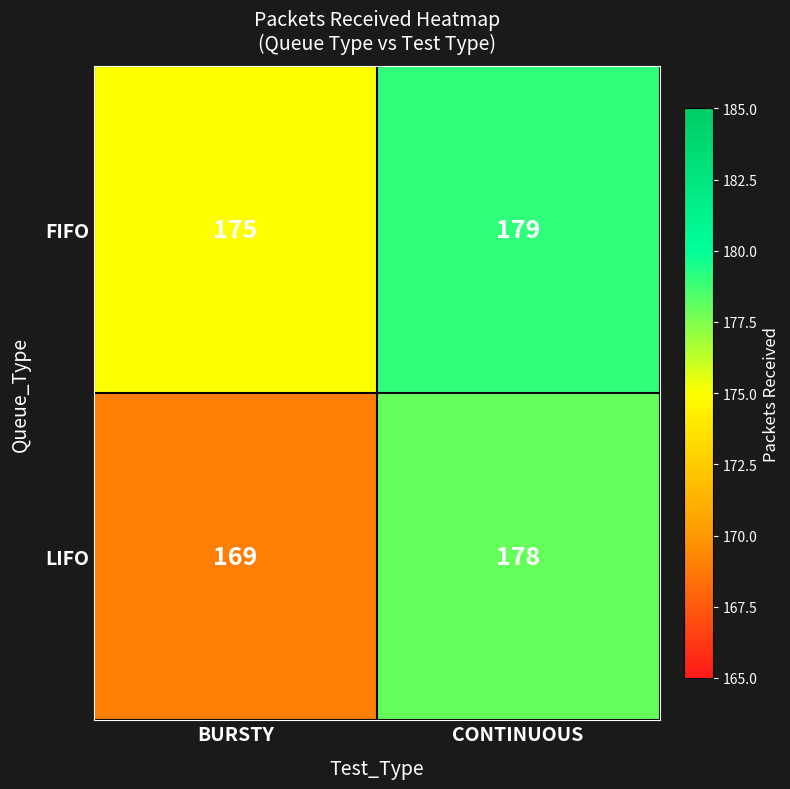

What is the difference between the FIFO values at CONTINUOUS and BURSTY?

4